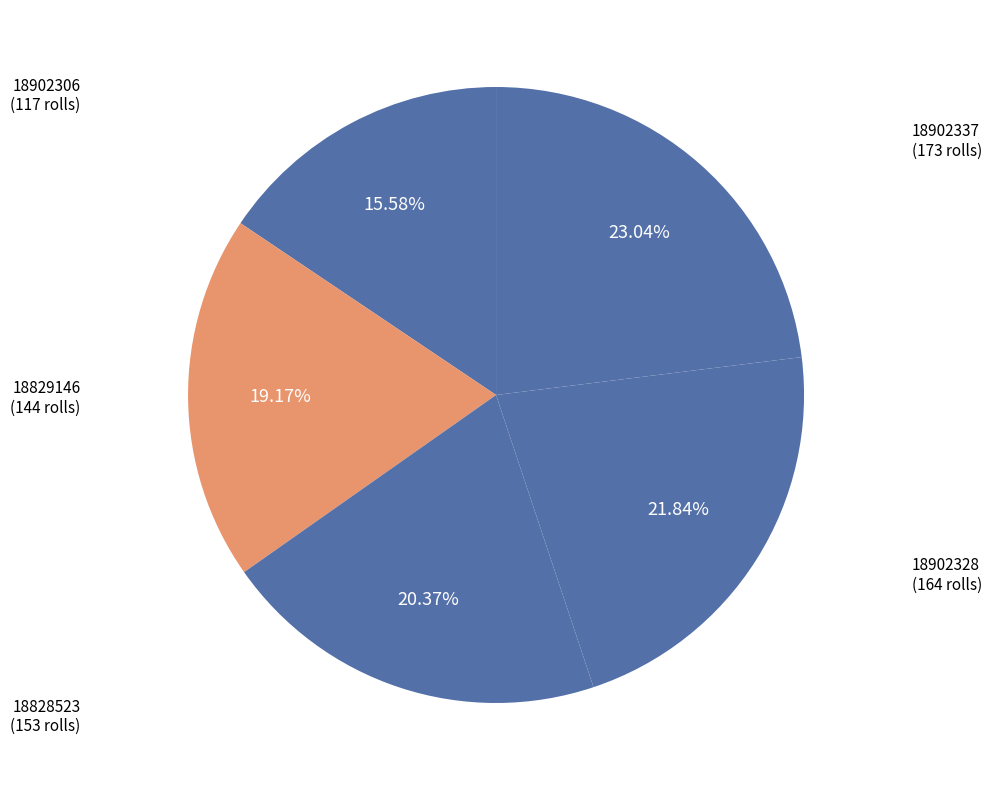

Is it true that 18902337 is 23% of the pie?

True